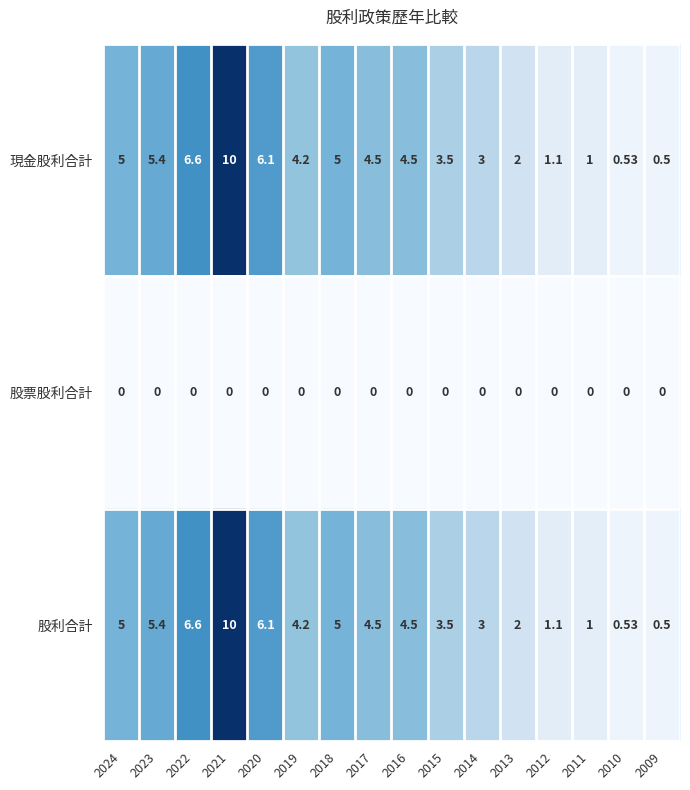

Reading left to right, what are all the values shown in this chart?

現金股利合計: 2024=5.0	2023=5.4	2022=6.6	2021=10.0	2020=6.1	2019=4.2	2018=5.0	2017=4.5	2016=4.5	2015=3.5	2014=3.0	2013=2.0	2012=1.1	2011=1.0	2010=0.5	2009=0.5
股票股利合計: 2024=0.0	2023=0.0	2022=0.0	2021=0.0	2020=0.0	2019=0.0	2018=0.0	2017=0.0	2016=0.0	2015=0.0	2014=0.0	2013=0.0	2012=0.0	2011=0.0	2010=0.0	2009=0.0
股利合計: 2024=5.0	2023=5.4	2022=6.6	2021=10.0	2020=6.1	2019=4.2	2018=5.0	2017=4.5	2016=4.5	2015=3.5	2014=3.0	2013=2.0	2012=1.1	2011=1.0	2010=0.5	2009=0.5